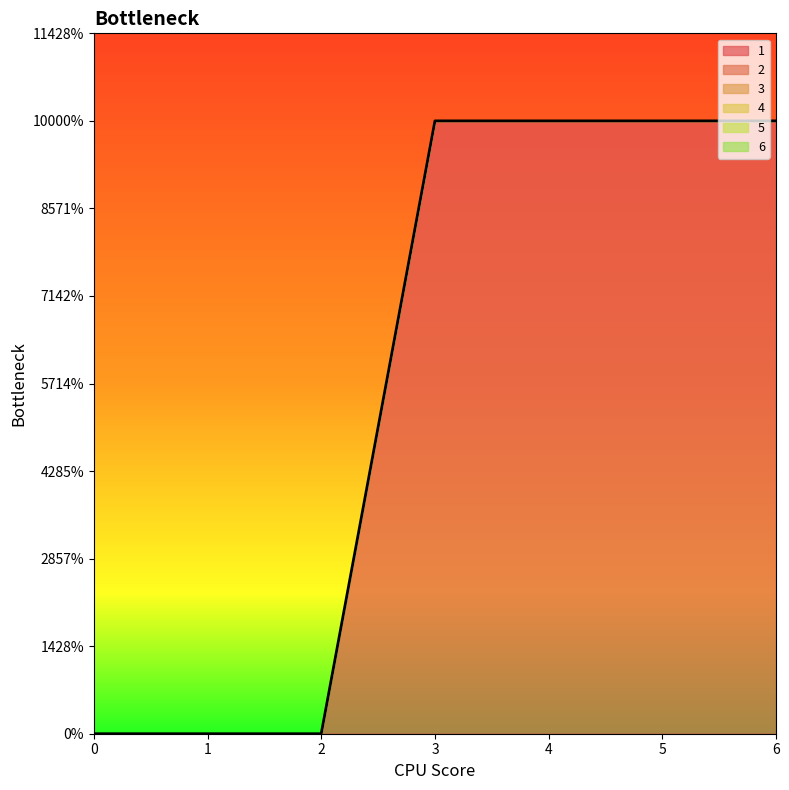

True or false: 1 has more than 1 interior local peaks.

False